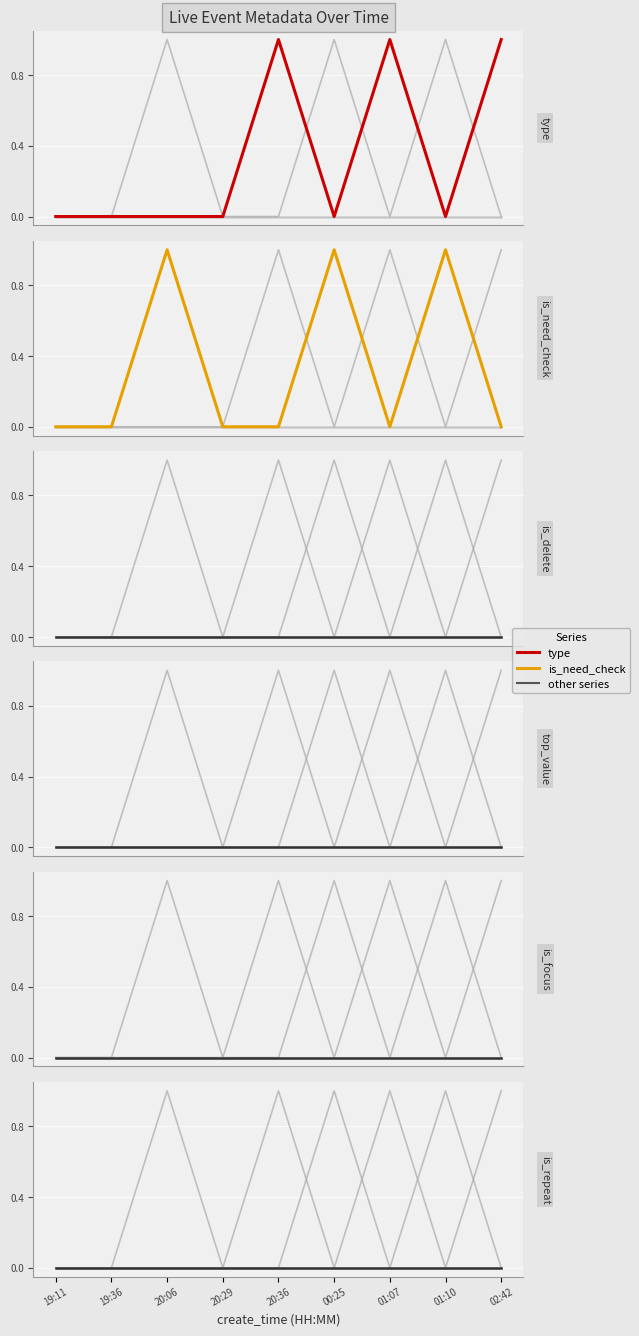

Rank the series by their maximum value, from highest to lowest.

type, is_need_check, is_delete, top_value, is_focus, is_repeat